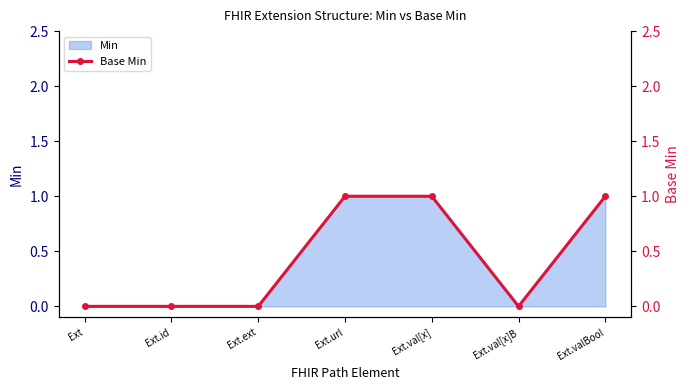

Count the number of categories in the chart.

7